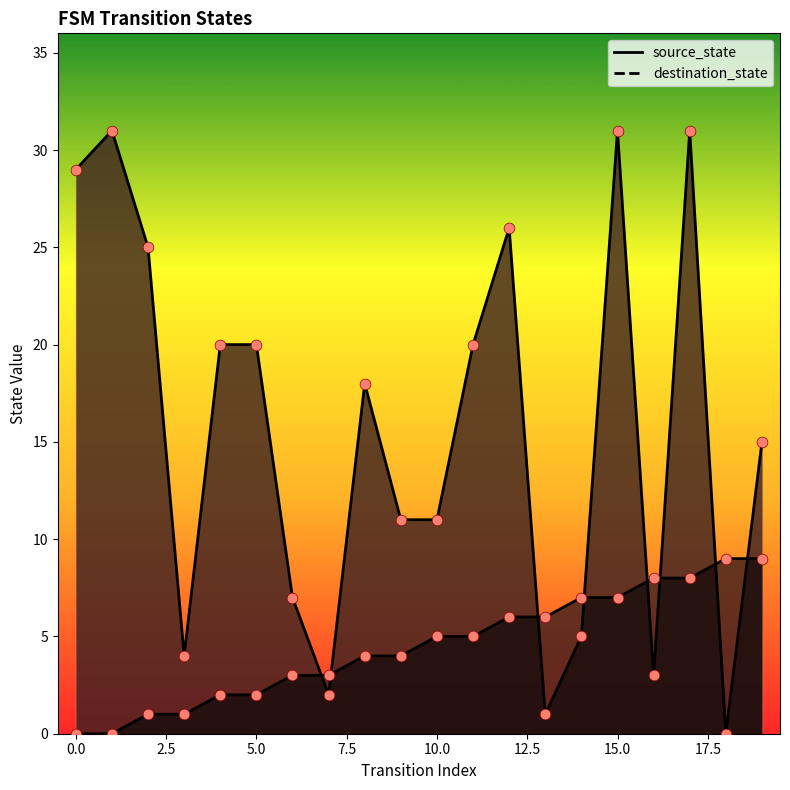

At how many categories does at least one series exceed 18?

9